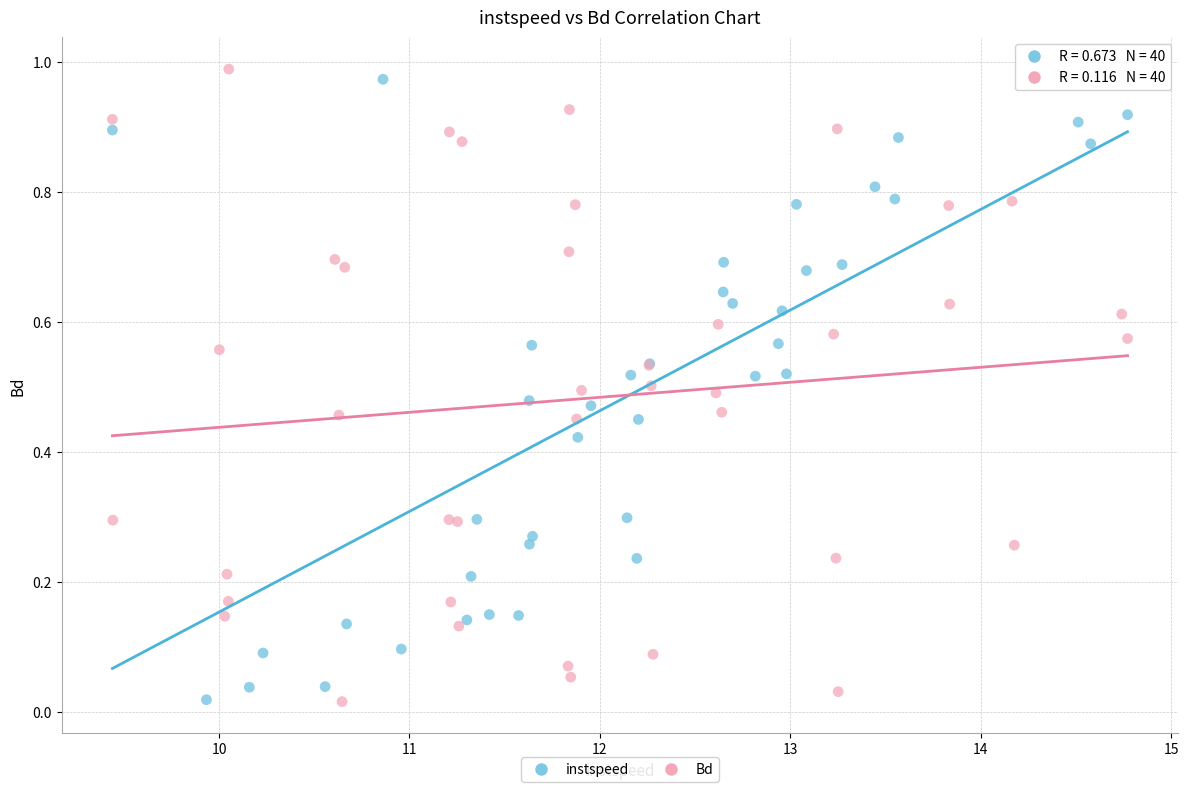

Which series has the widest spread of Y values?

Bd